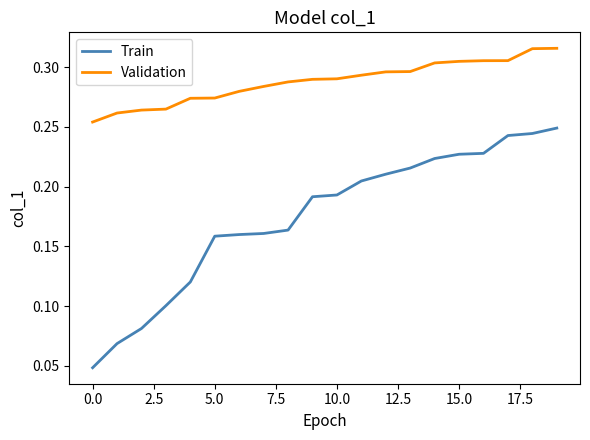

Which series has the widest spread of values?

Train